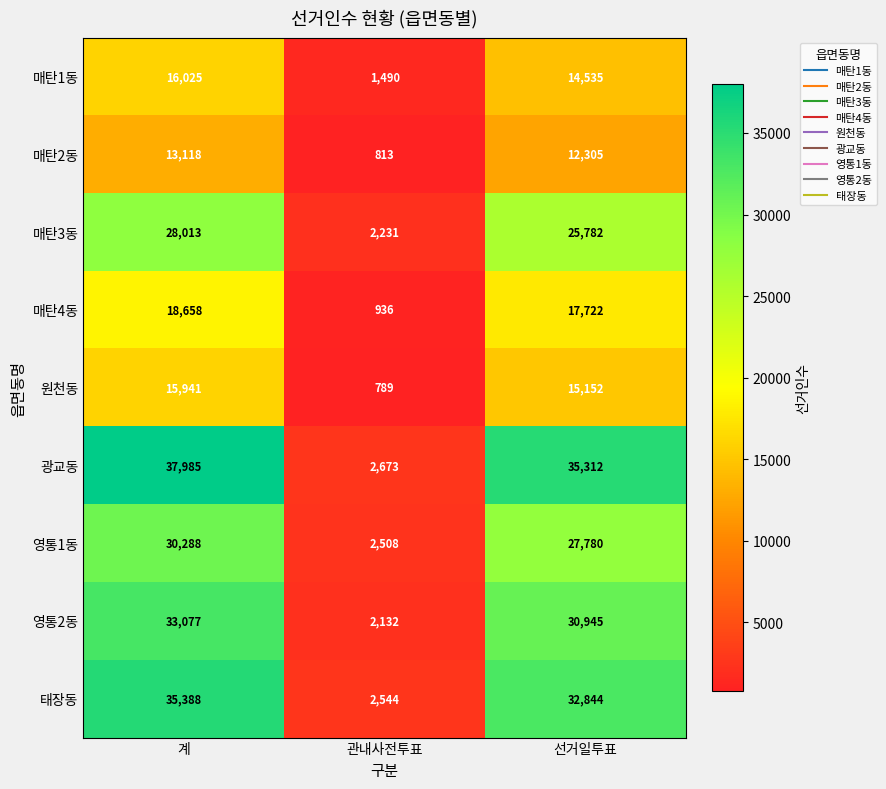

True or false: 매탄3동 has a value of 10233 at 계.

False